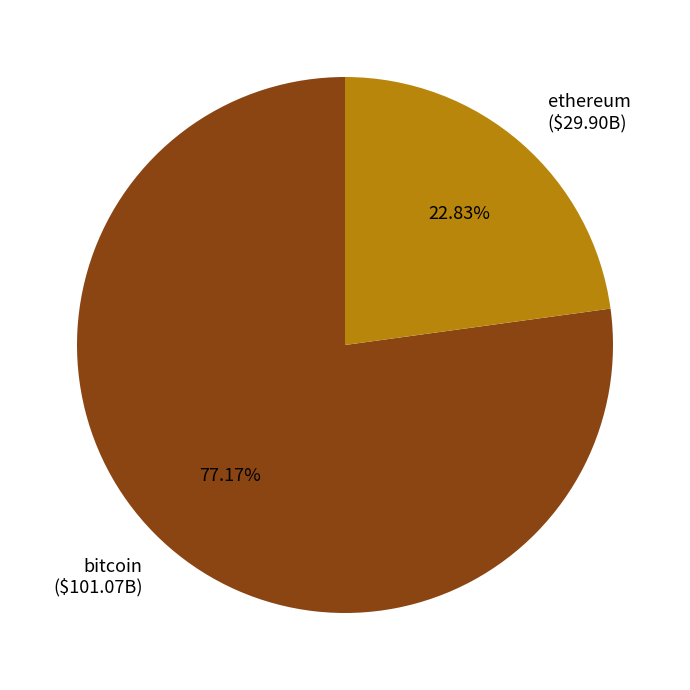

Does bitcoin ($101.07B) represent more than half of the total?

Yes